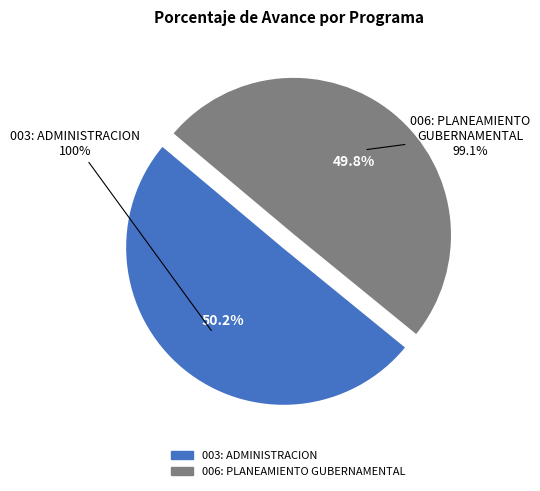

What percentage is NOT represented by 006: PLANEAMIENTO GUBERNAMENTAL?

50.2%